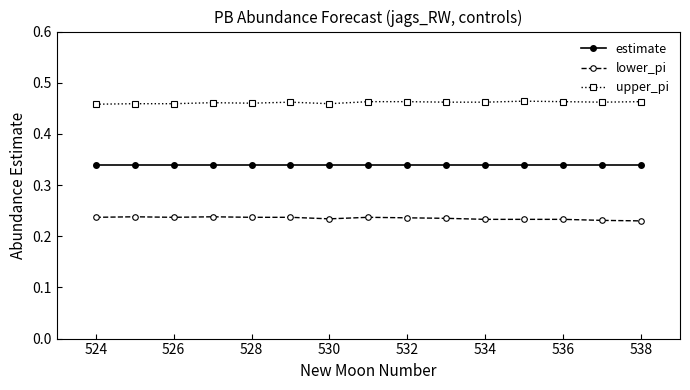

List the series in order of their peak value, lowest first.

lower_pi, estimate, upper_pi